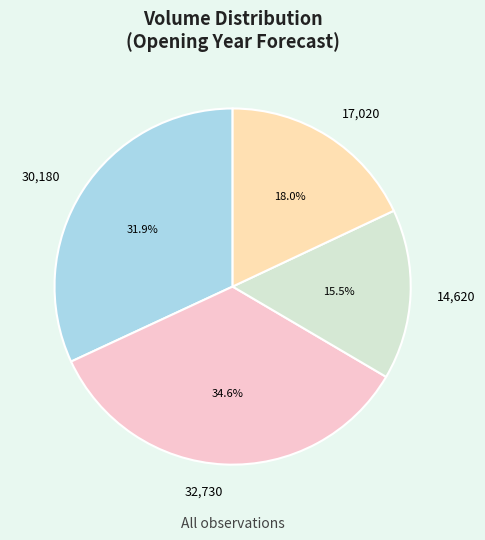

Does any single category account for the majority?

No